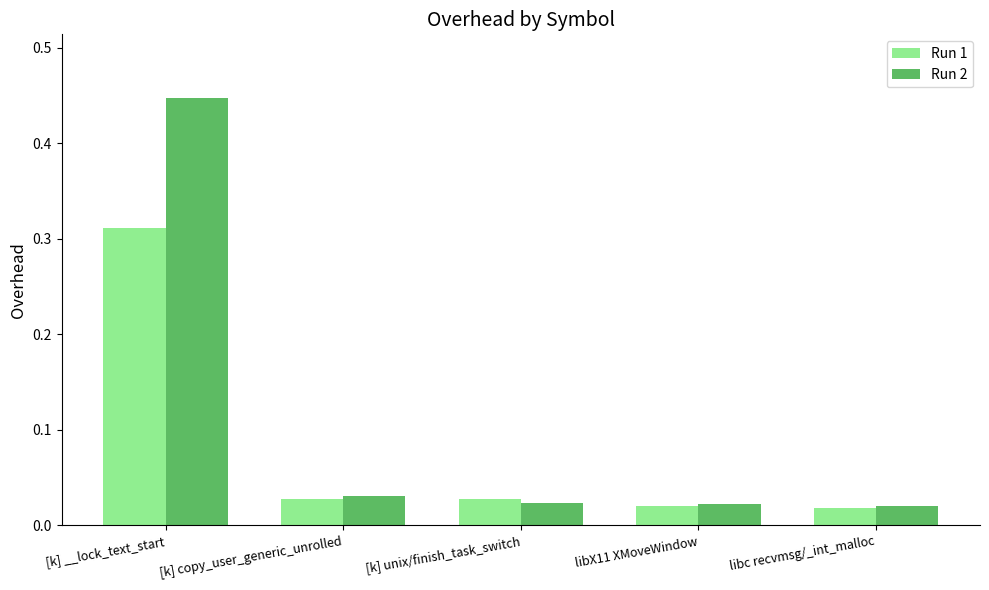

At which category does the chart reach its peak across all series?

[k] __lock_text_start